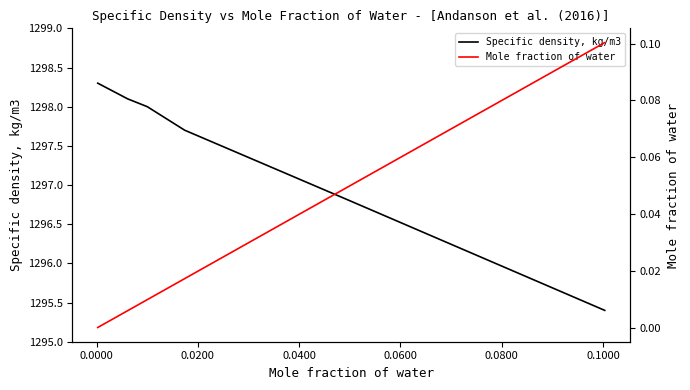

What is the highest value of the Specific density, kg/m3 series?

1298.3